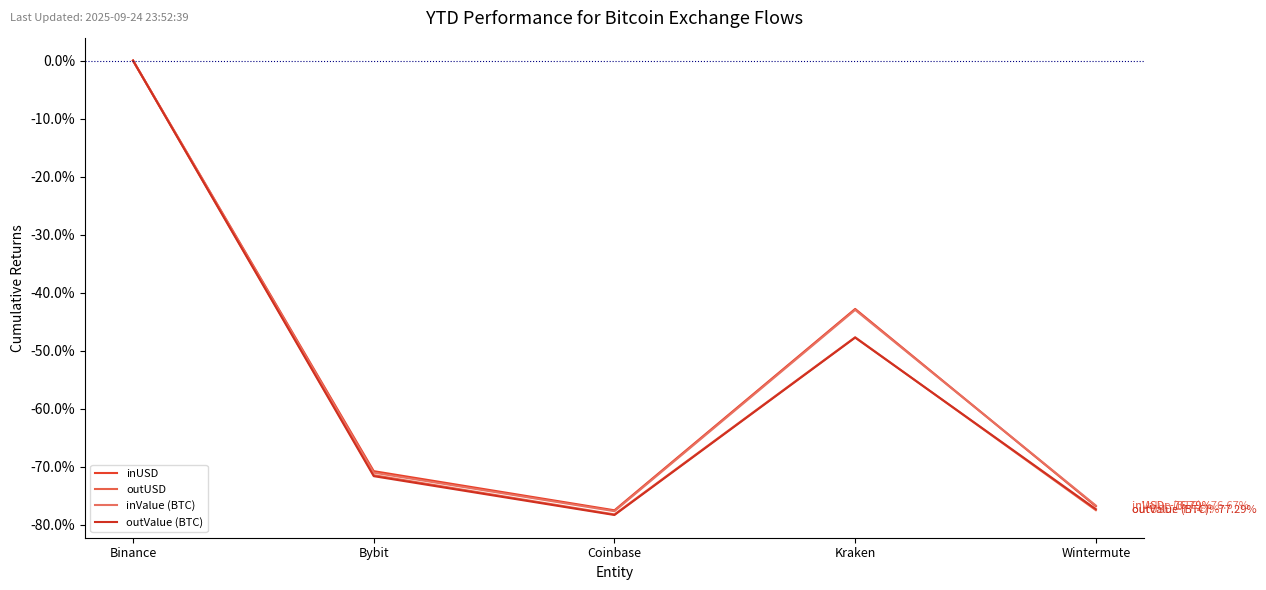

What is the approximate value of outUSD at Bybit?

-0.7